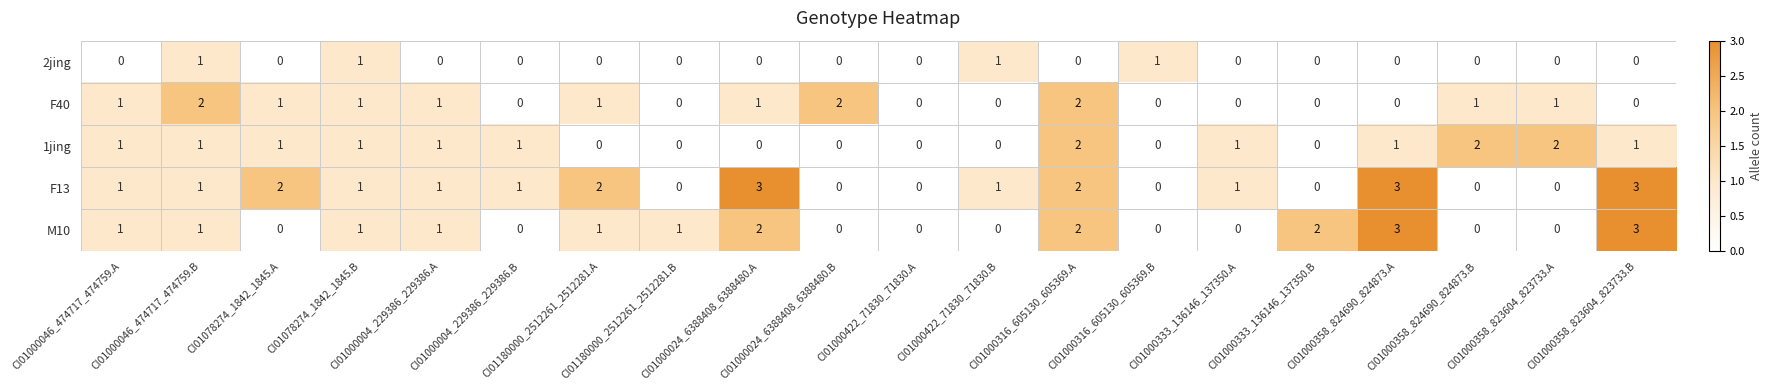

Count the F13 values in the range 0 to 2.

17